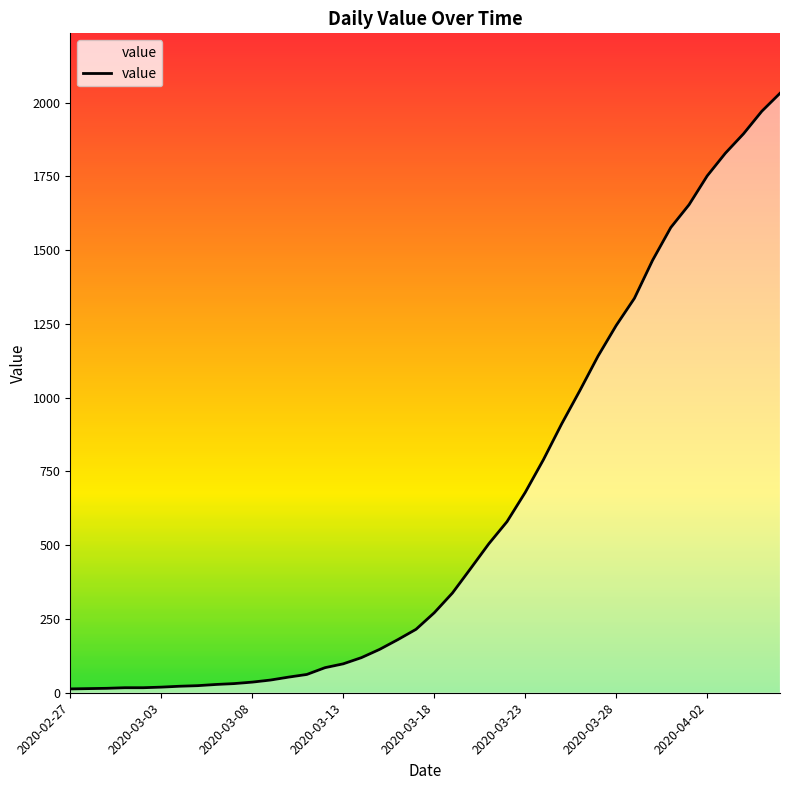

What is the difference between the maximum and minimum values?

2019